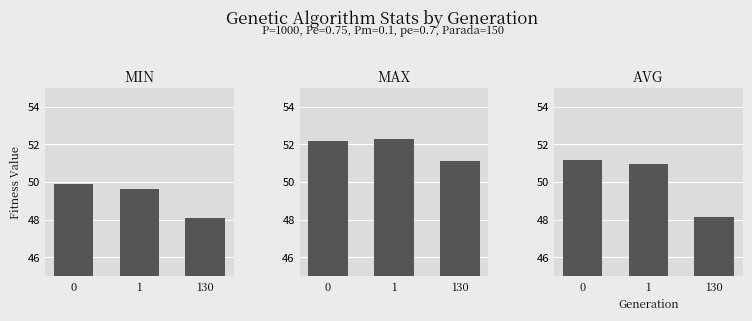

What is the highest value of the min series?

49.9